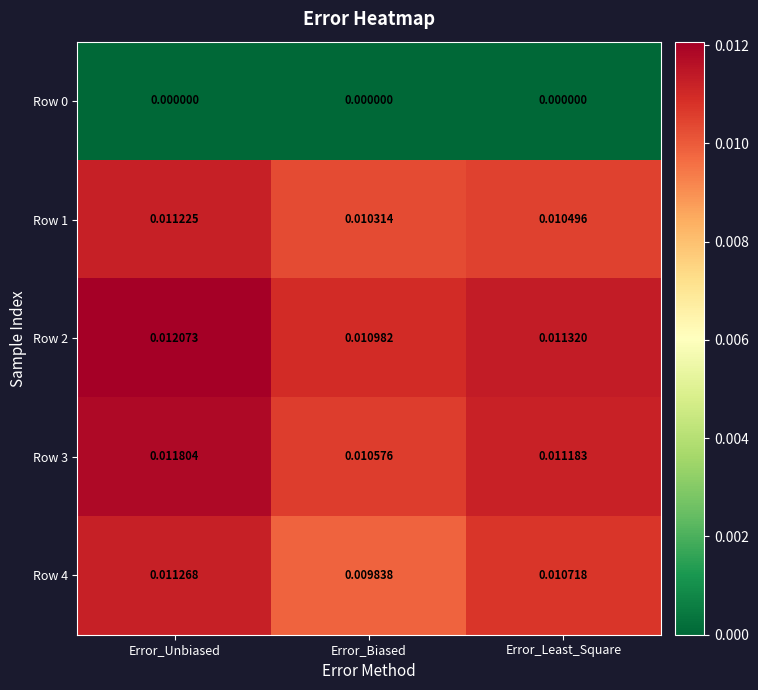

Which series has the largest total across all categories?

Row 2